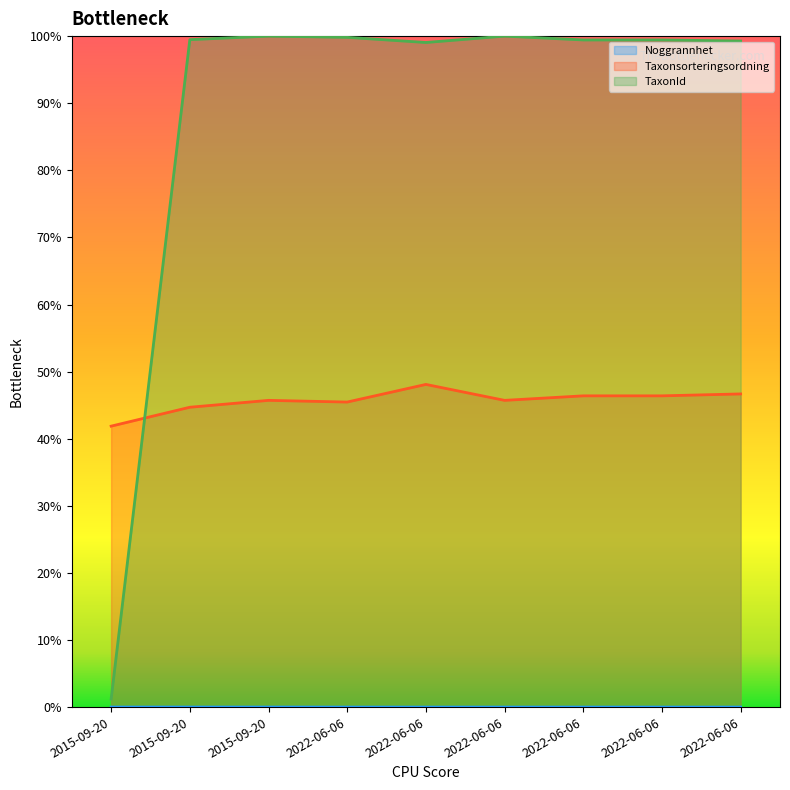

What is the difference between the highest and lowest values at 2022-06-06?

99.8